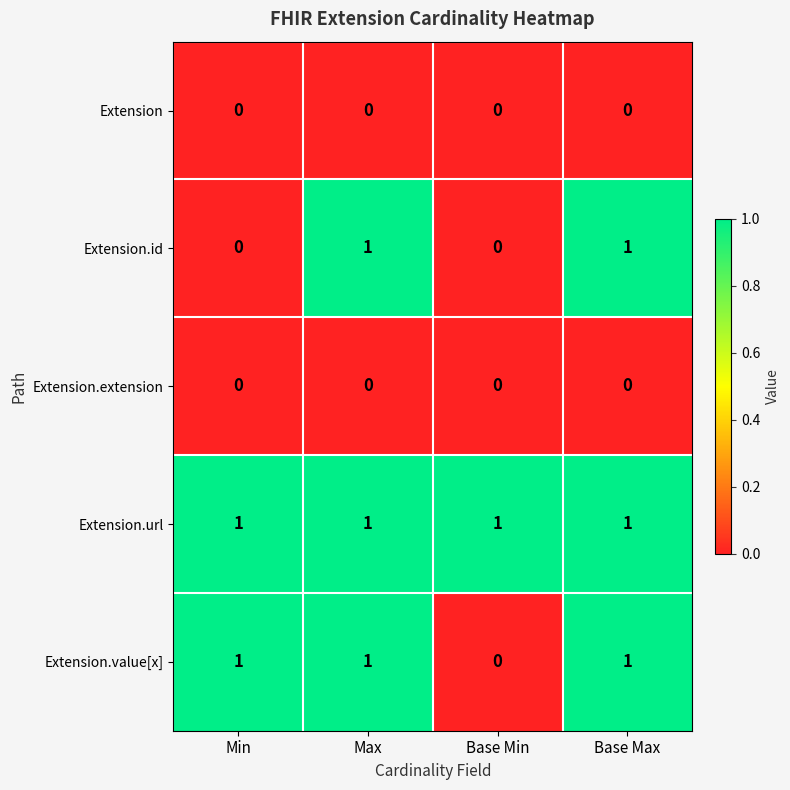

Is it true that Extension.value[x] equals 1 at Max?

True